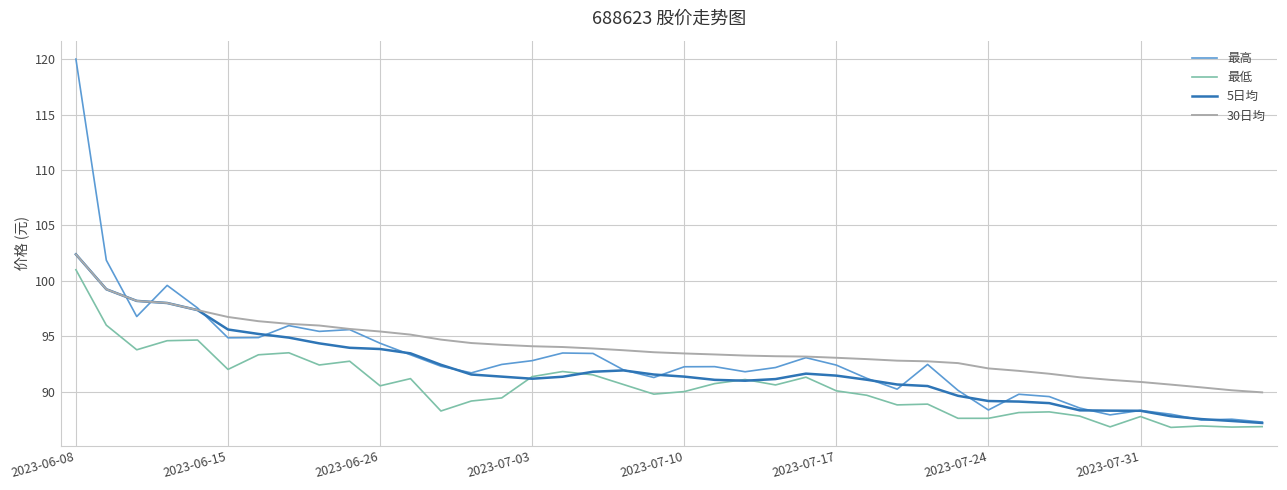

Which series has the largest range (max minus min)?

最高